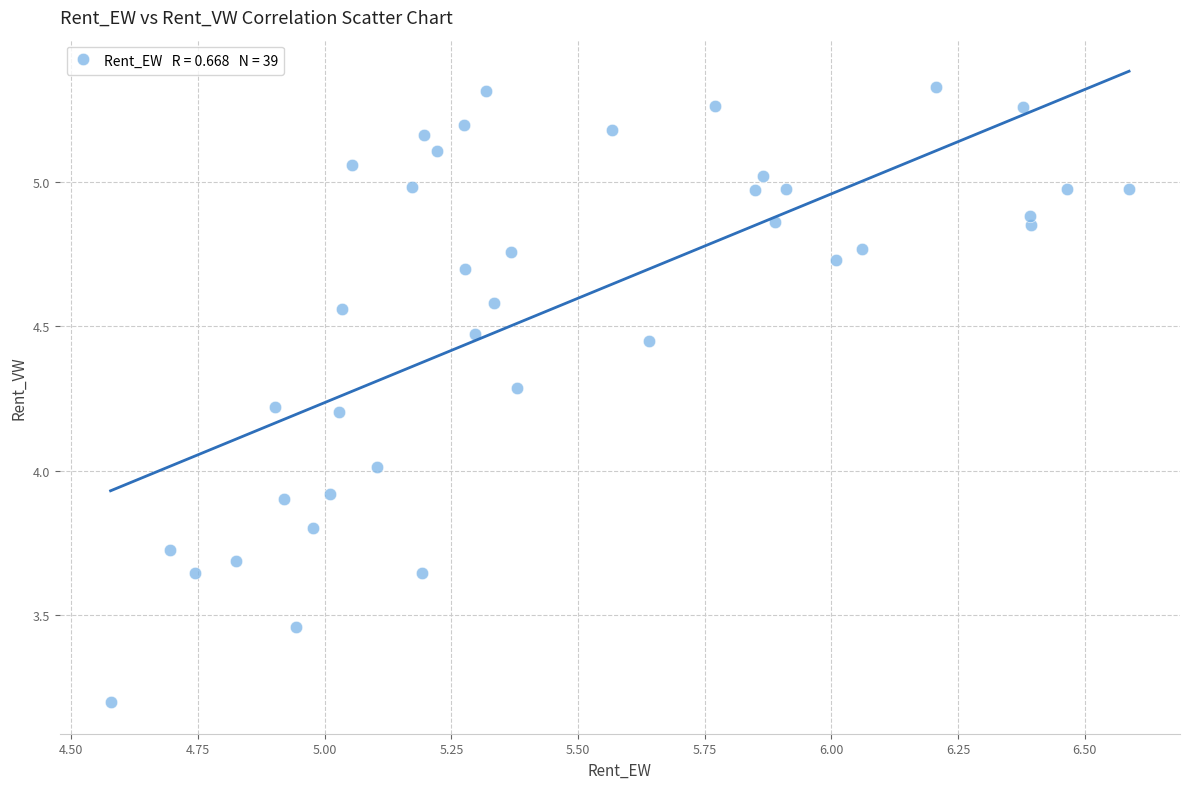

What is the range of X values (max minus min)?

2.0